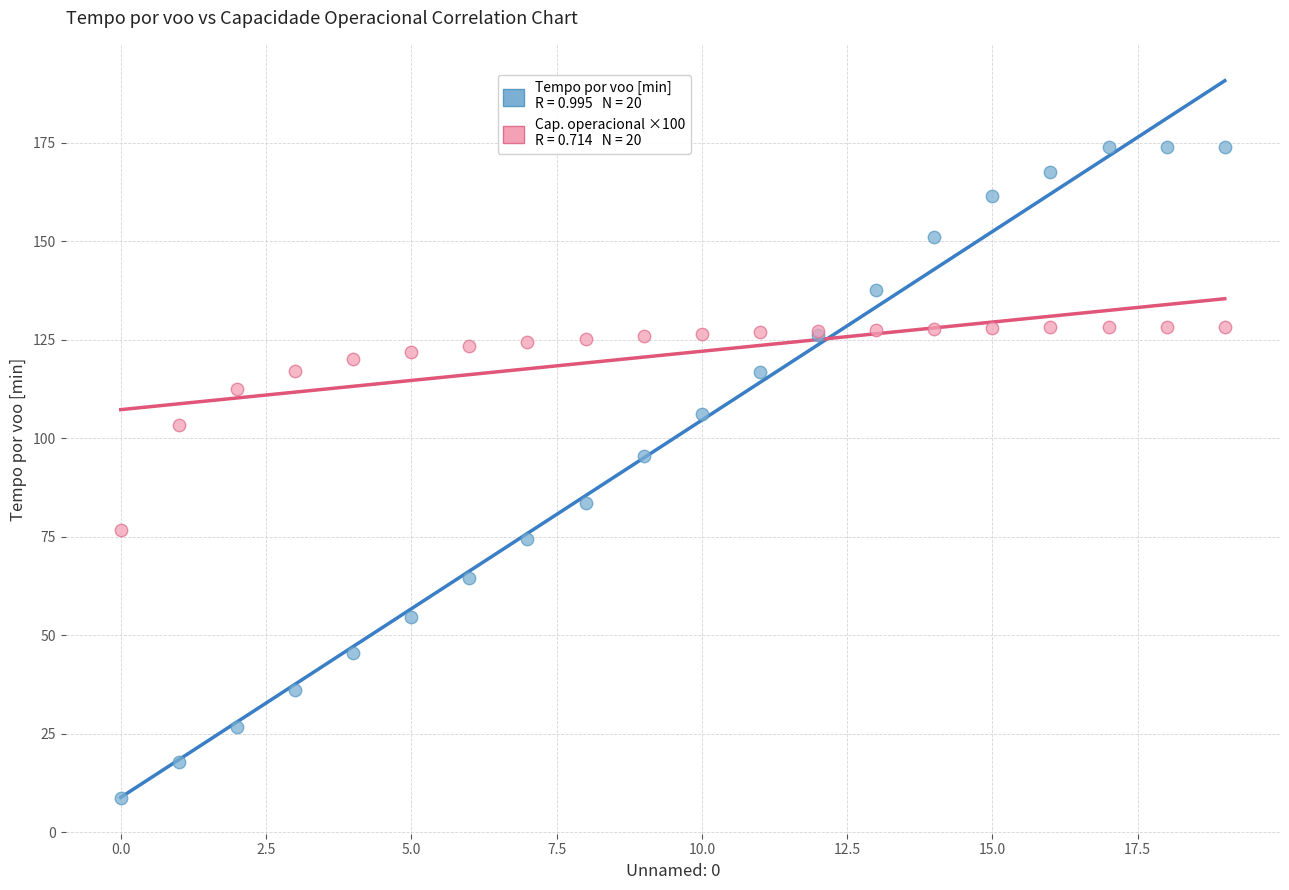

Across all series, what Y value is closest to 91?

95.5